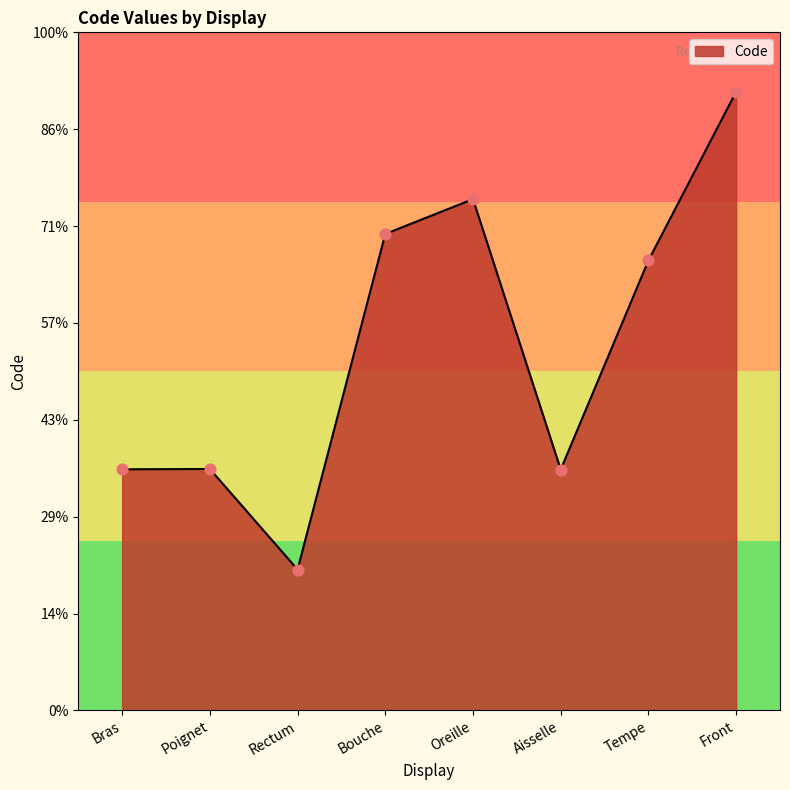

What is the ratio of the value at Bras to the value at Rectum?

1.7